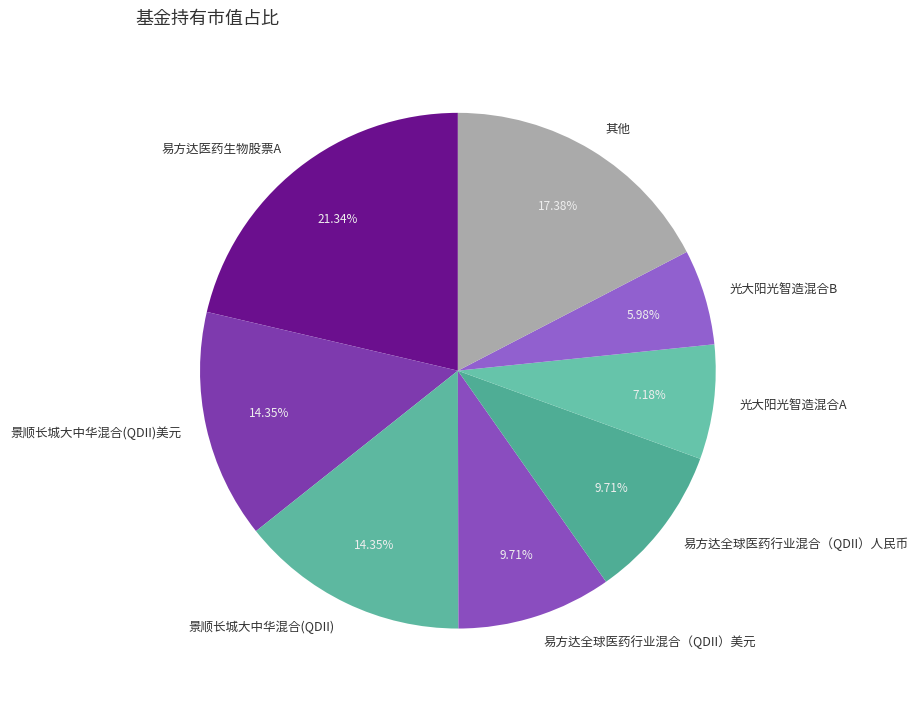

Is the sum of 易方达全球医药行业混合（QDII）人民币 and 景顺长城大中华混合(QDII)美元 greater than half?

No